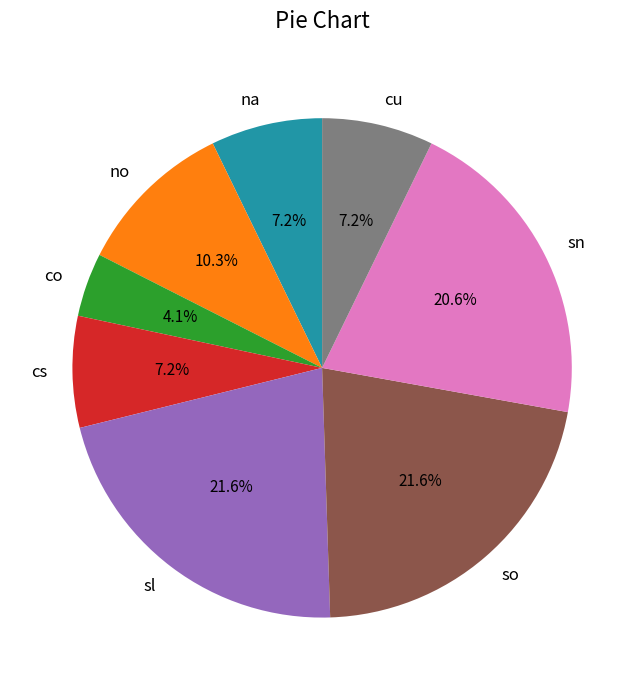

True or false: sn accounts for 21% of the total.

True